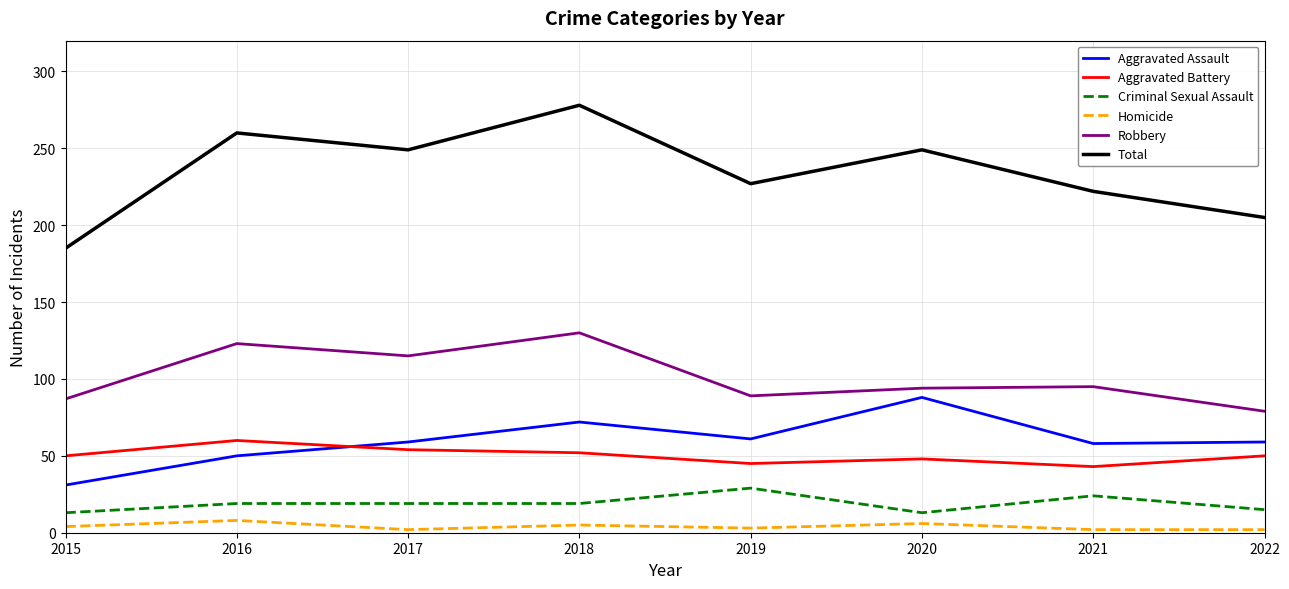

Which series changed the most between 2021 and 2022?

Total